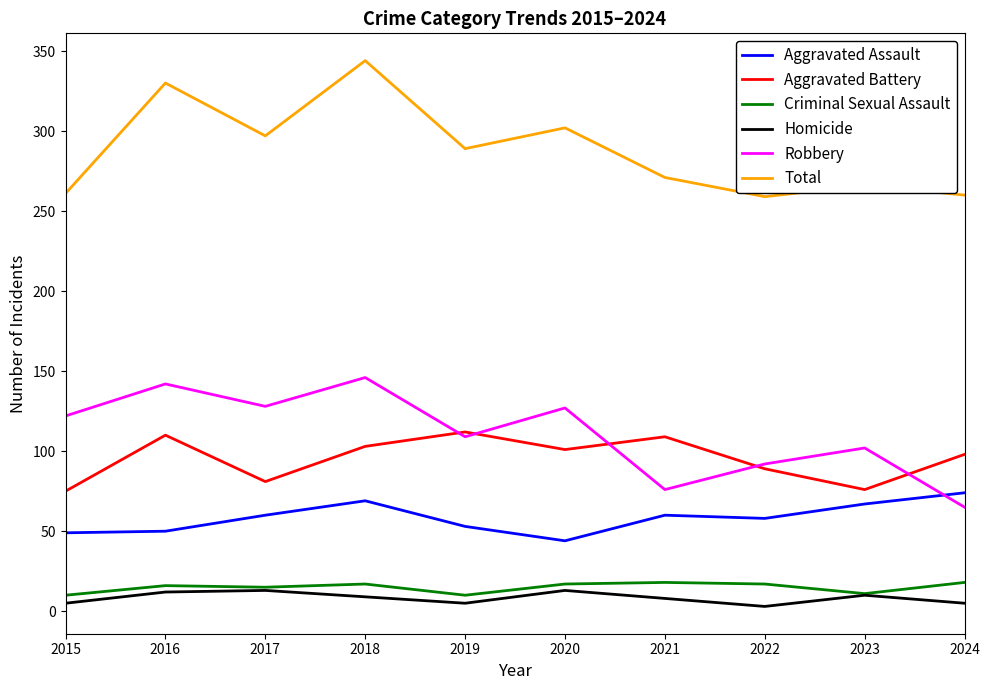

Is the value of Total at 2023 greater than the value of Aggravated Battery at 2019?

Yes